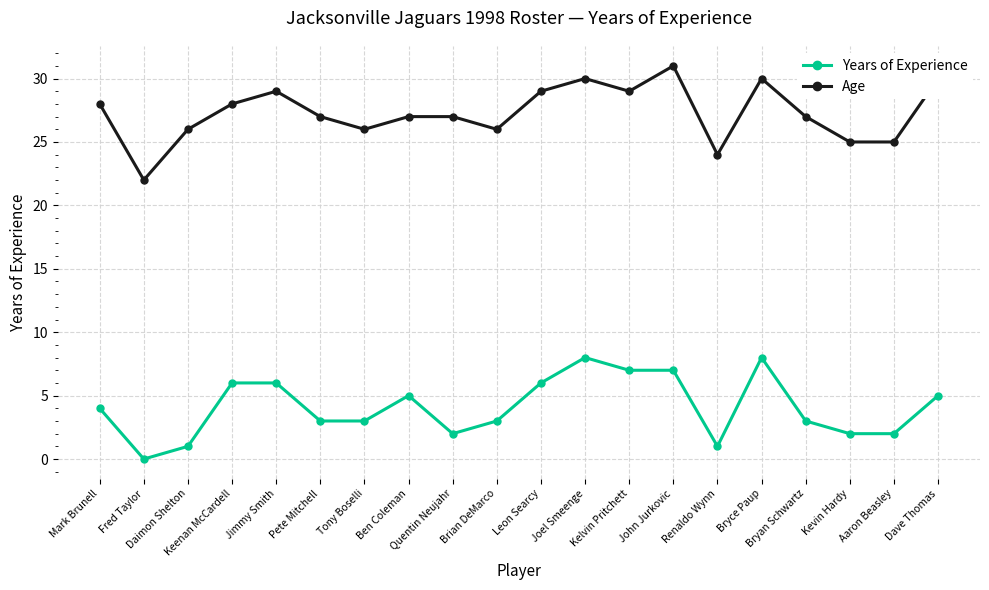

How many lines are shown in the chart?

2